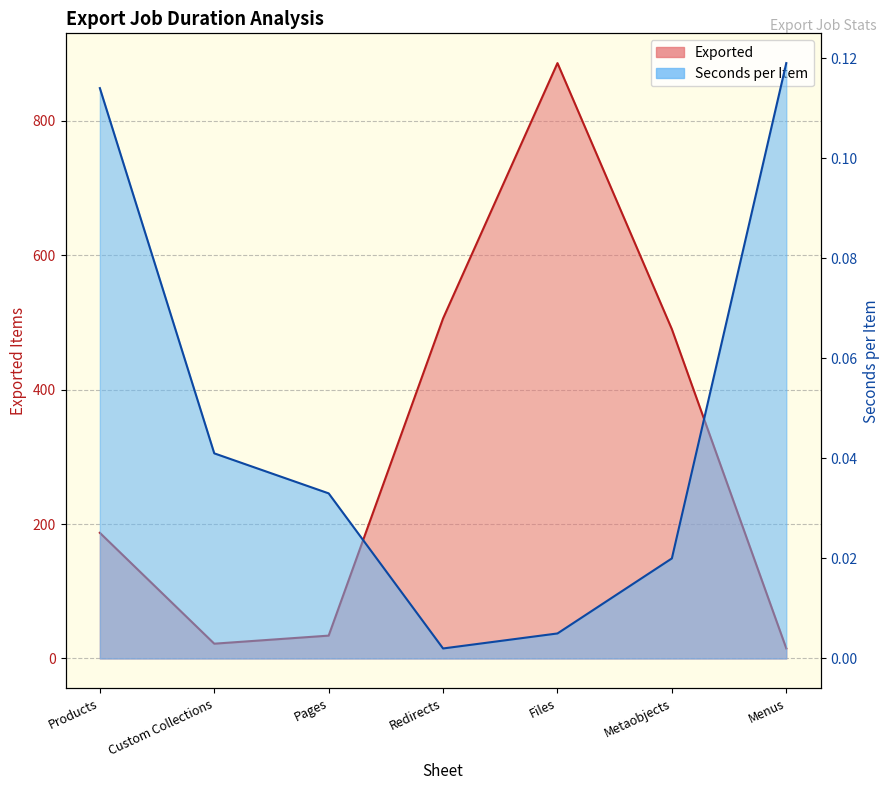

Reading left to right, list all the values displayed in this chart.

Seconds per Item: Products=0.1	Custom Collections=0.0	Pages=0.0	Redirects=0.0	Files=0.0	Metaobjects=0.0	Menus=0.1
Exported: Products=187.0	Custom Collections=22.0	Pages=34.0	Redirects=506.0	Files=886.0	Metaobjects=490.0	Menus=15.0